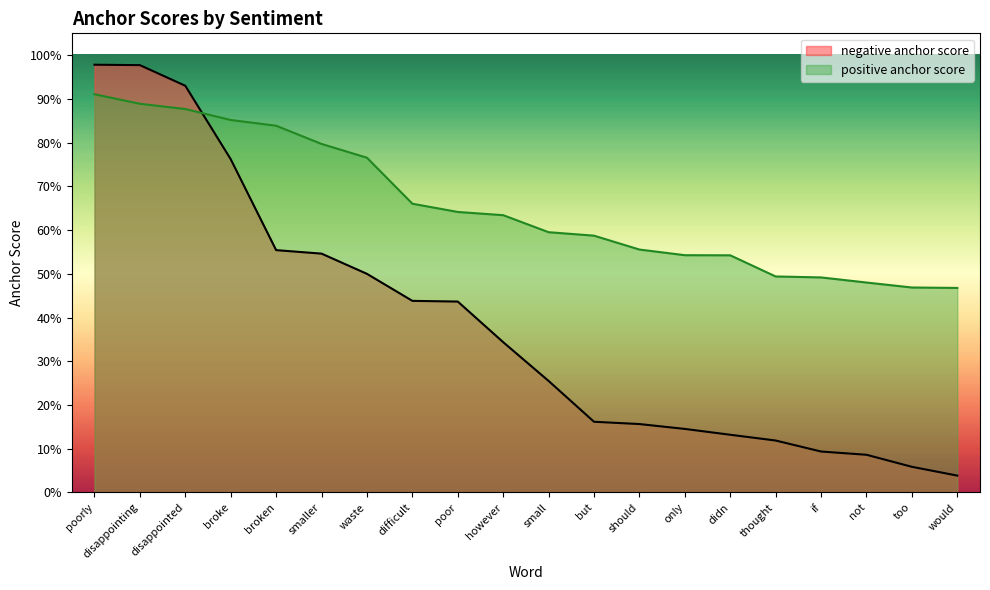

Which series has the largest total across all categories?

positive anchor score